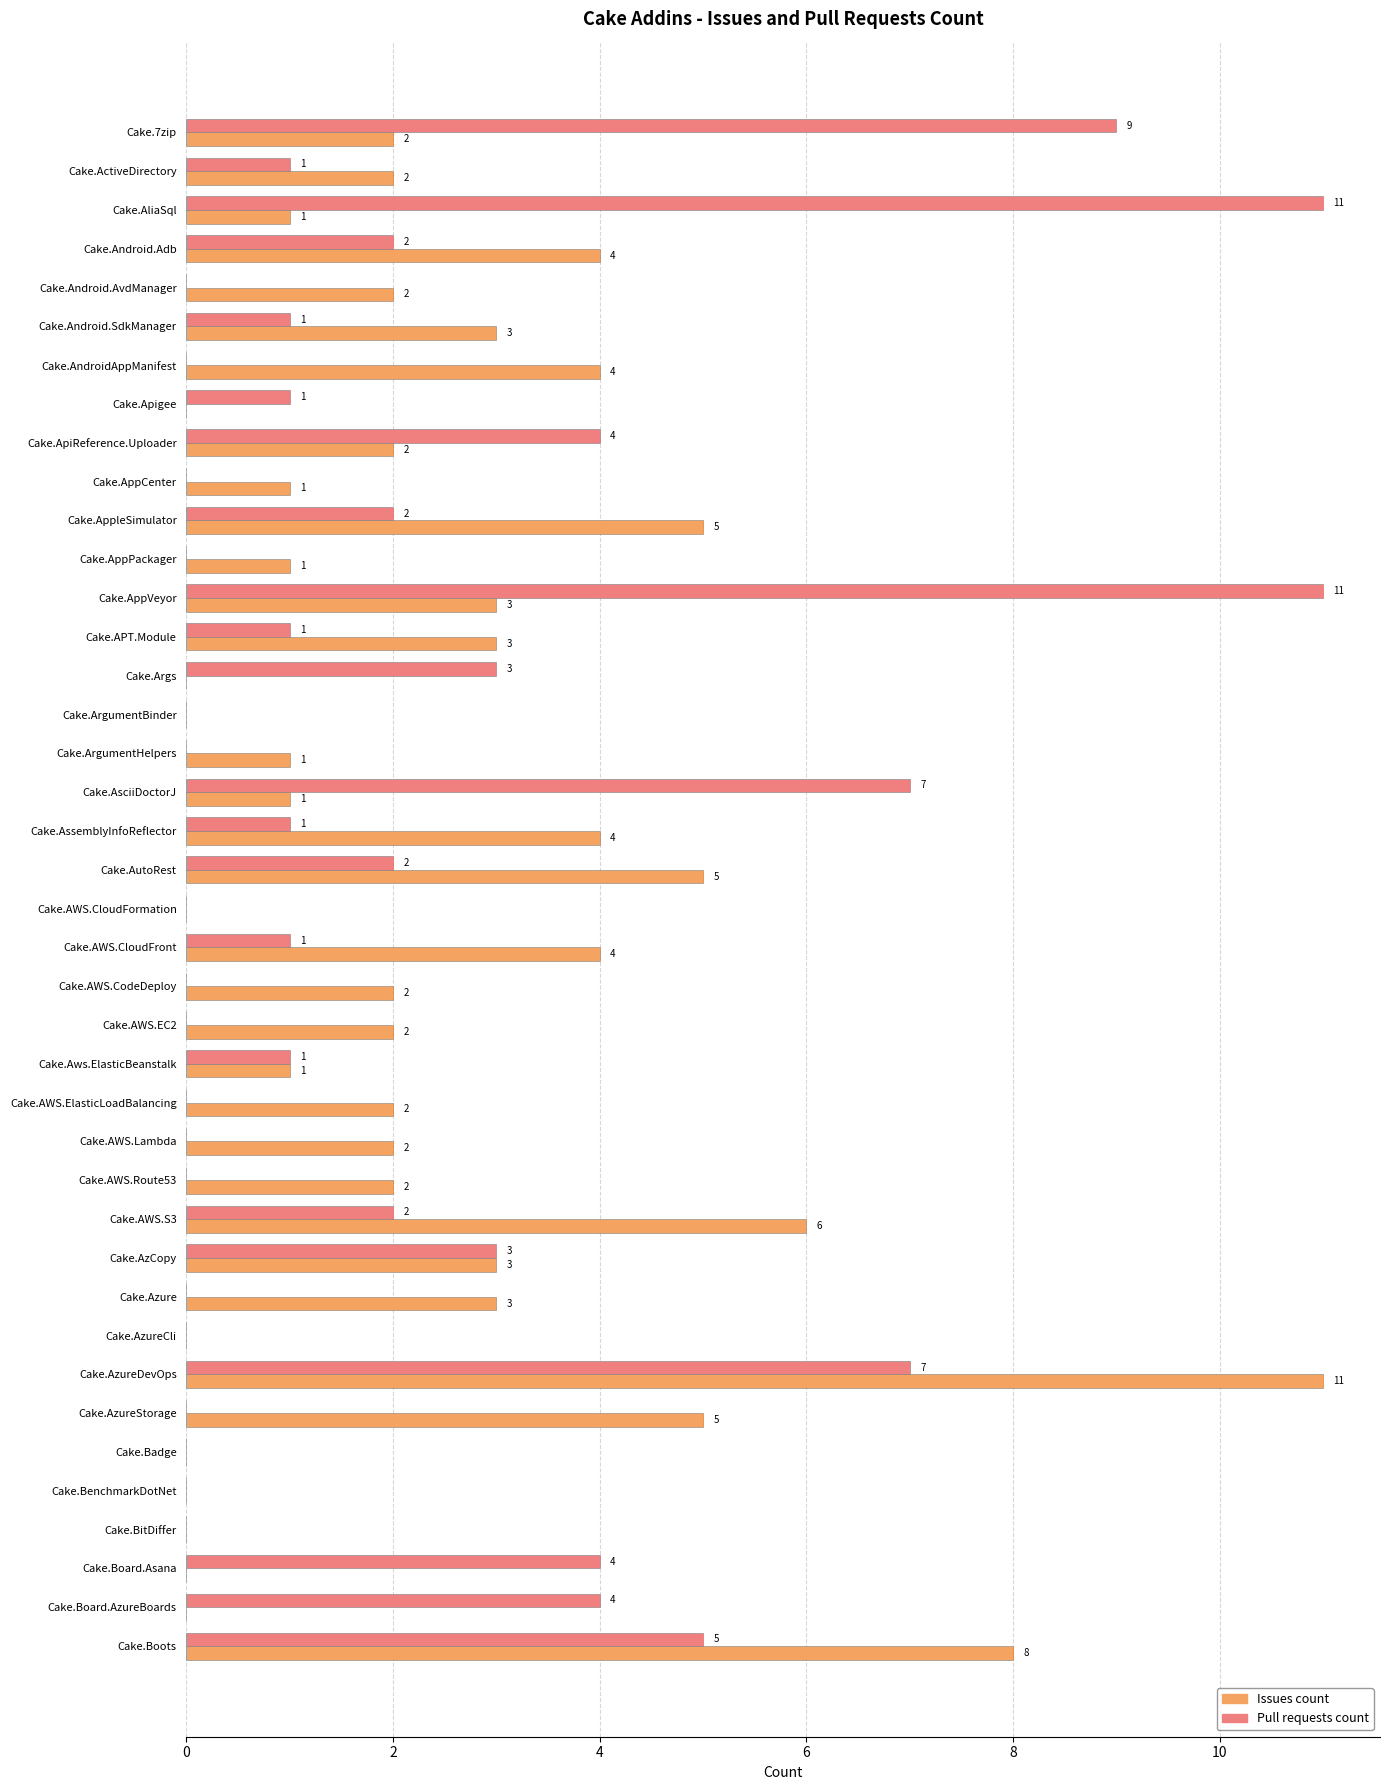

True or false: Issues count has a value of 1 at Cake.AliaSql.

True